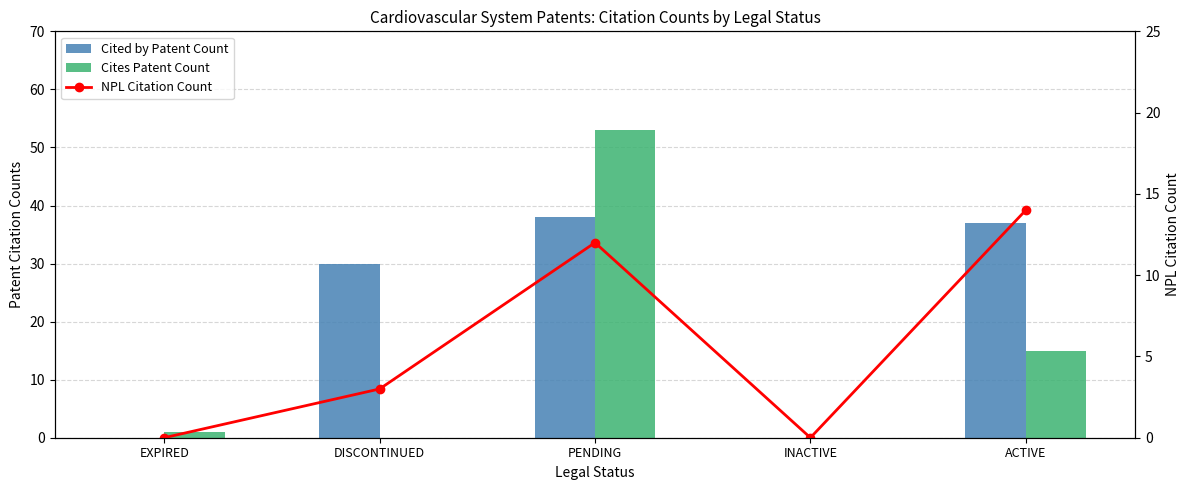

Reading right to left, list all the values displayed in this chart.

Cited by Patent Count: 37	0	38	30	0
Cites Patent Count: 15	0	53	0	1
NPL Citation Count: 14	0	12	3	0